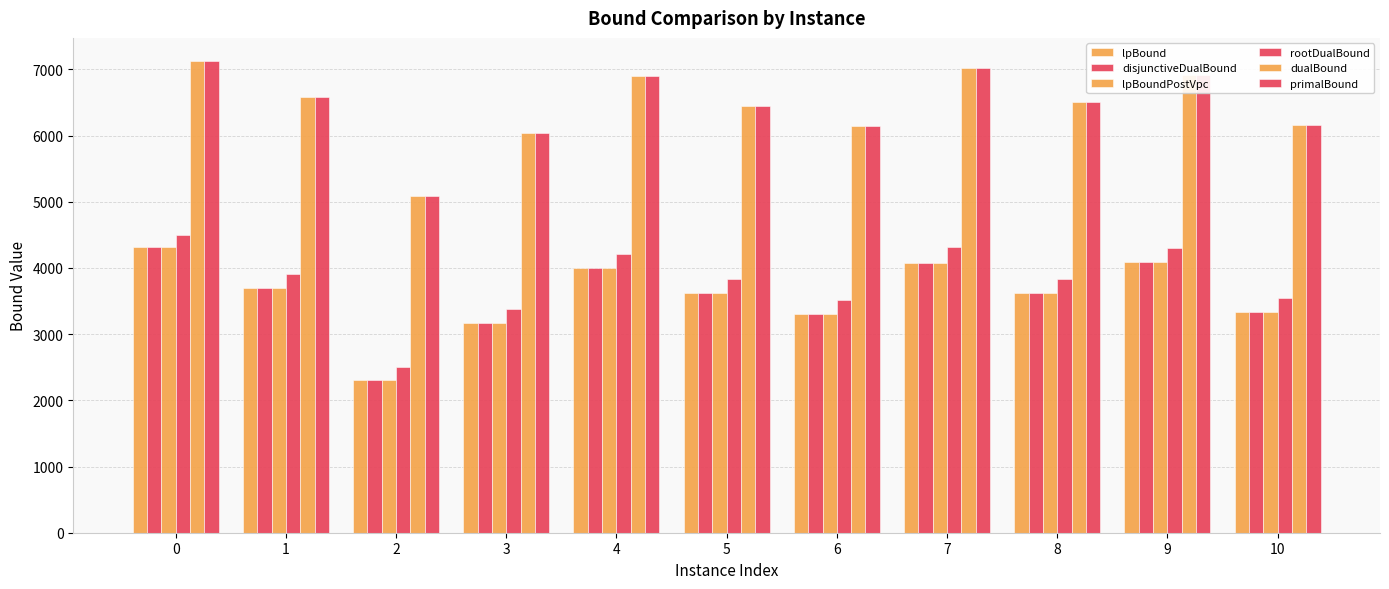

How many bars are there in total?

66